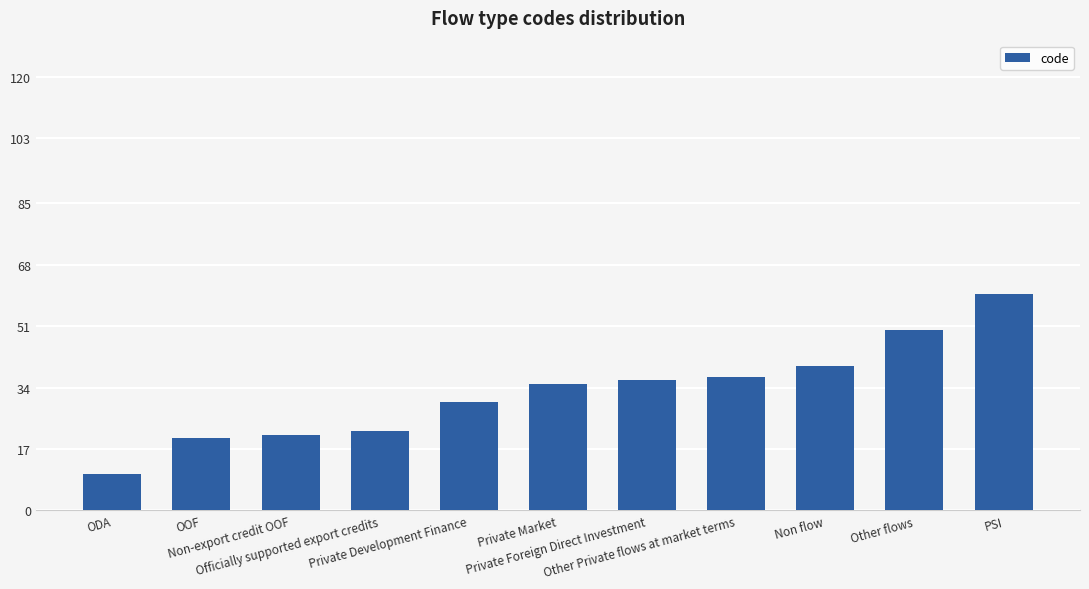

What is the difference between the maximum and minimum values?

50